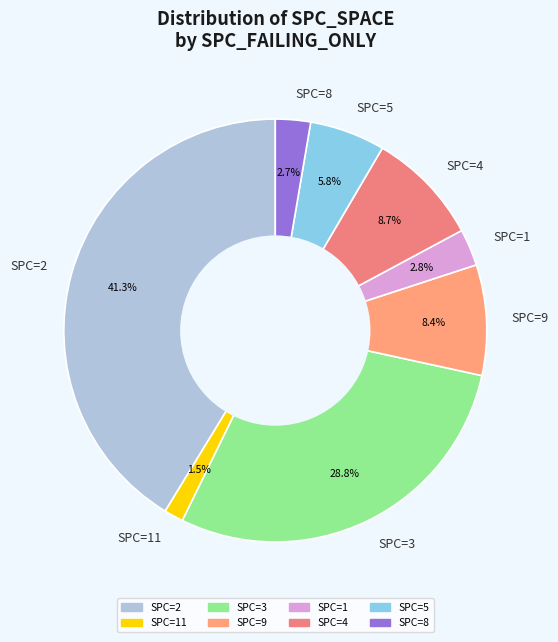

What is the smallest slice in the pie chart?

SPC=11